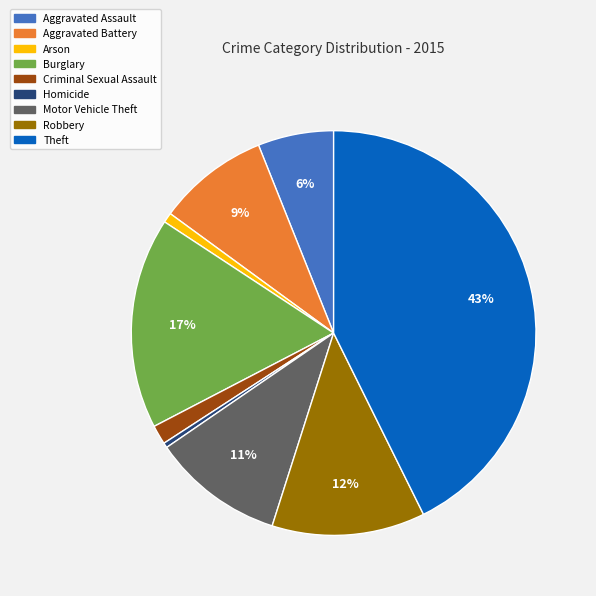

Between Homicide and Robbery, which is larger?

Robbery